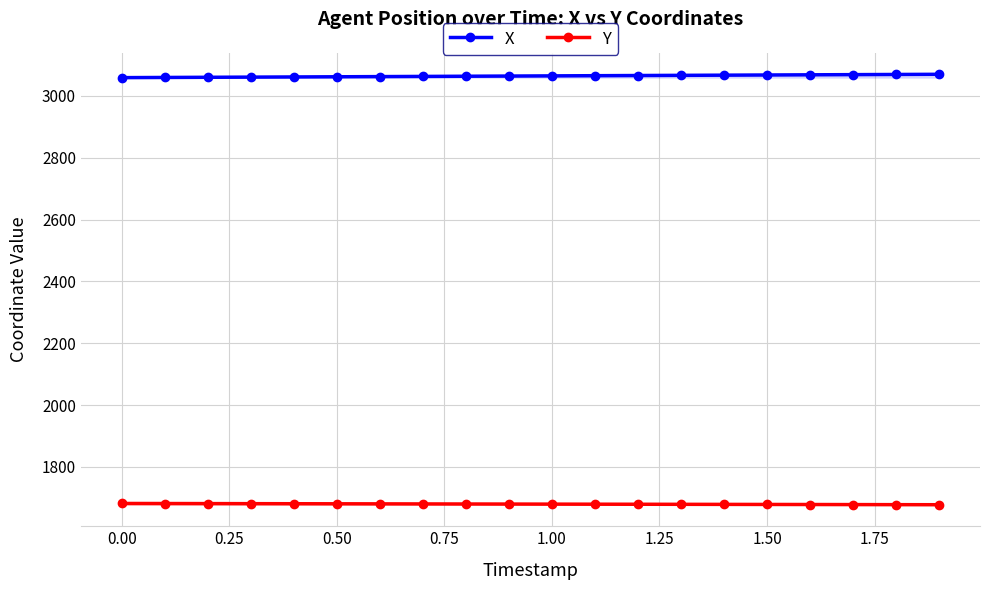

What is the difference between the second highest and second lowest values in the X series?

9.7